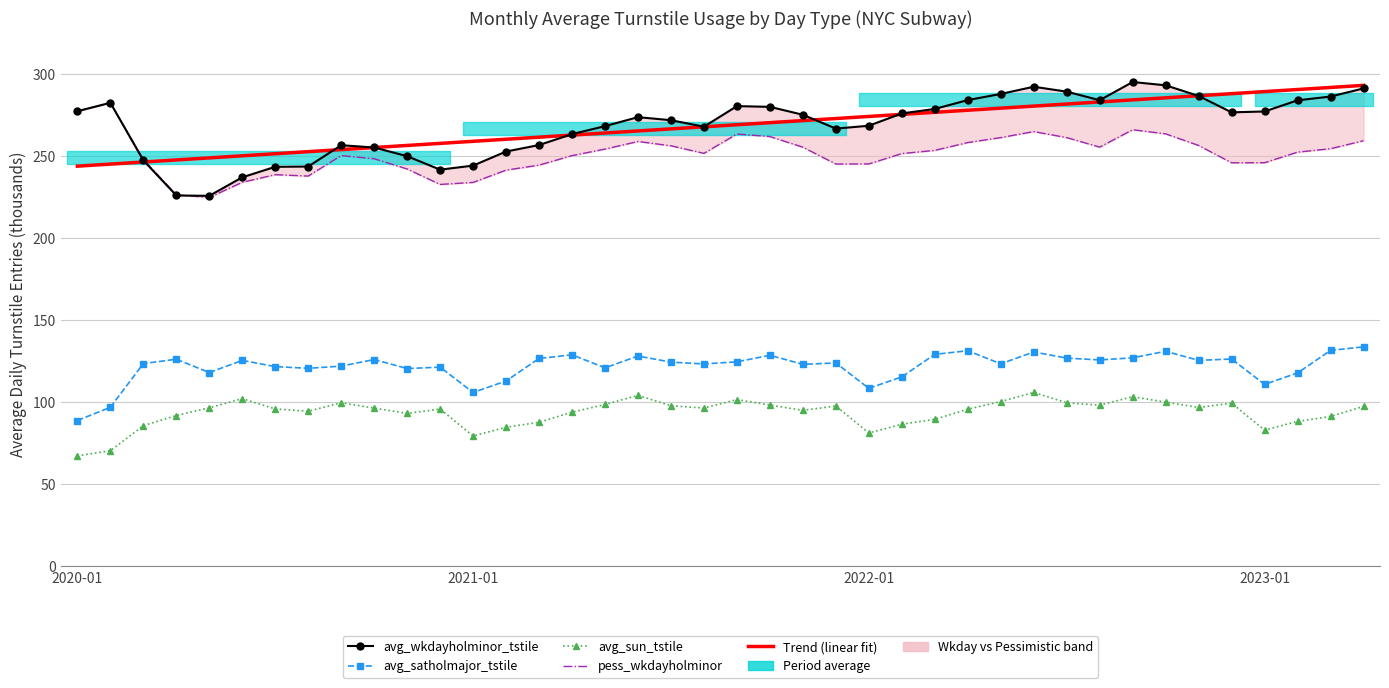

The avg_satholmajor_tstile series shows 217.8 at 19. True or false?

False